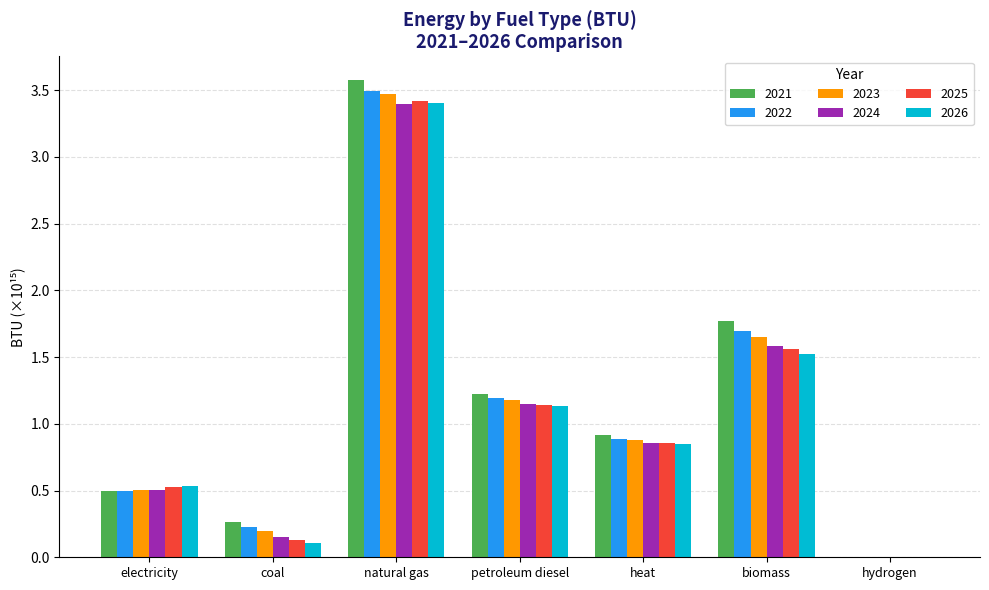

Between petroleum diesel and hydrogen, which series saw the biggest shift?

2021